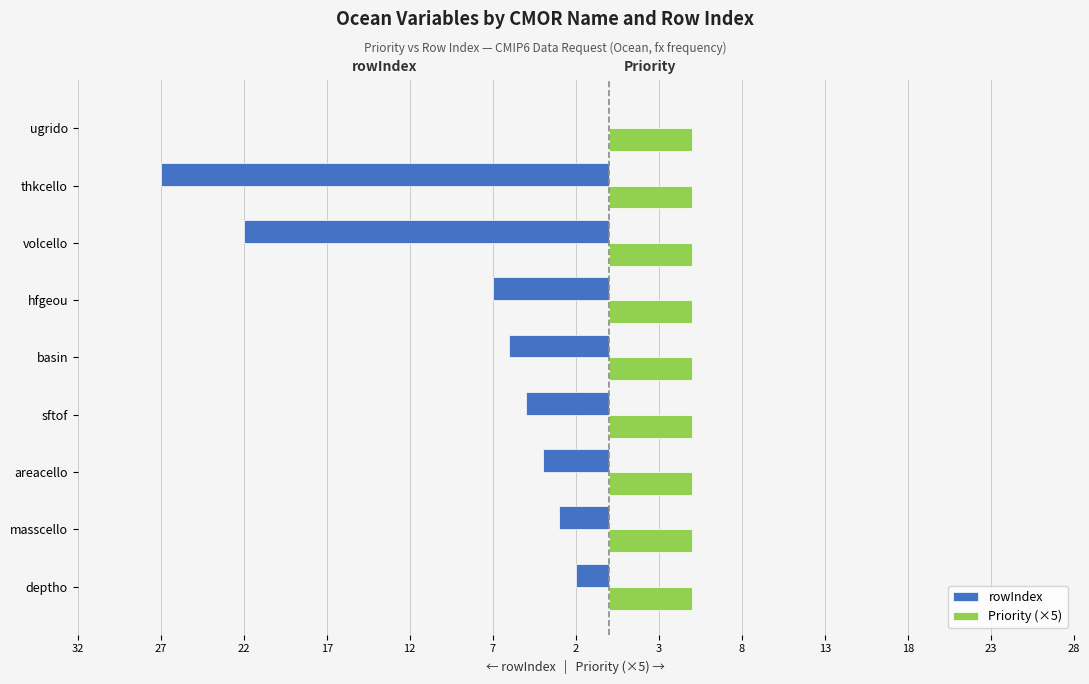

Which series has the widest spread of values?

rowIndex